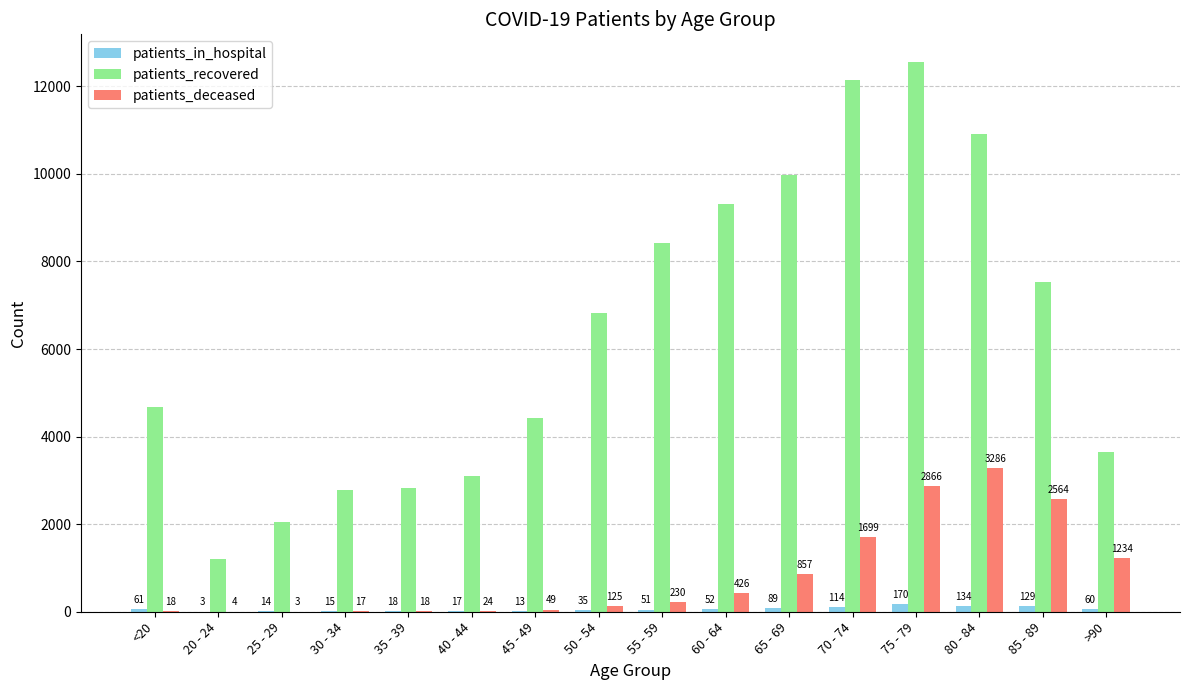

Which series changed the most between 40 - 44 and 45 - 49?

patients_recovered